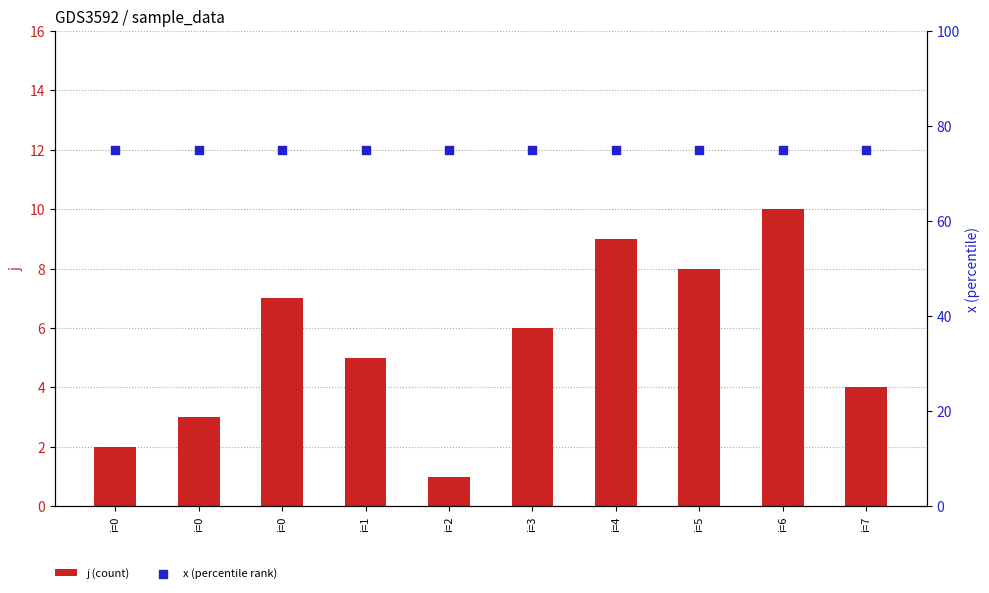

Which series contains the lowest Y value?

j (count)